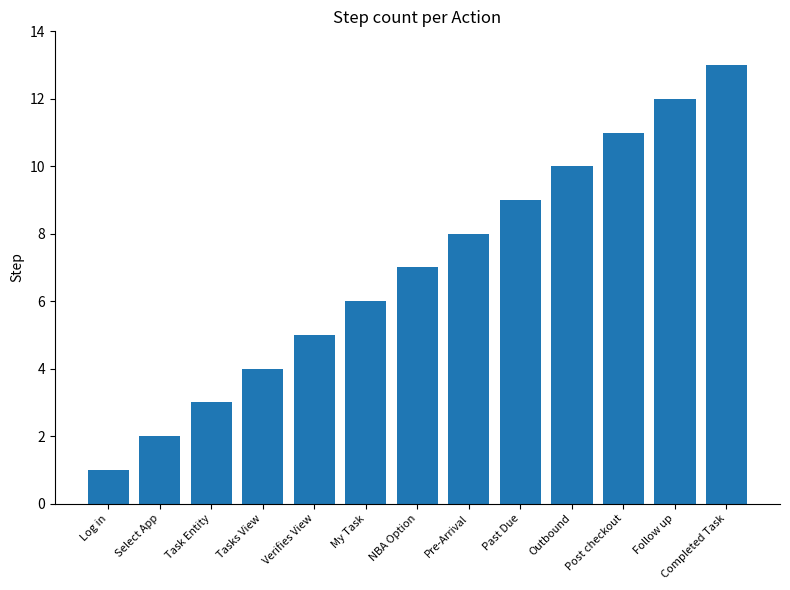

At which category does the chart reach its minimum across all series?

Log in